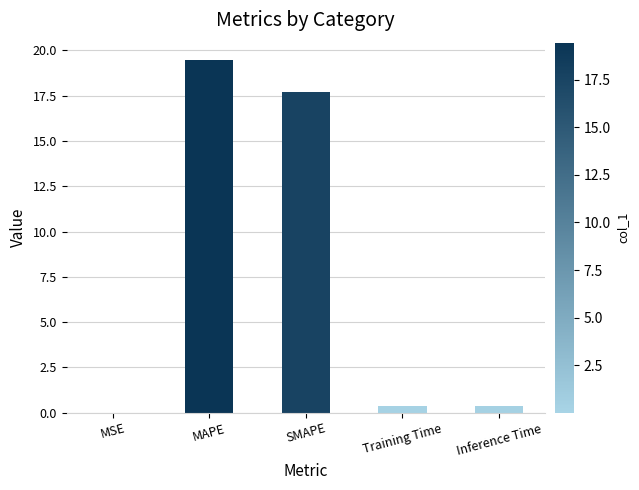

The chart shows a value of 19.5 at MAPE. True or false?

True